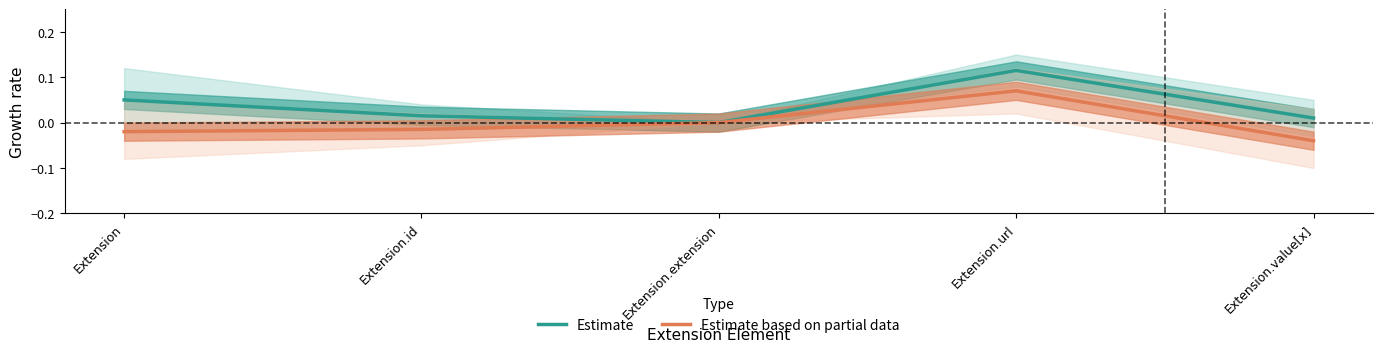

Reading left to right, transcribe all the data shown in this chart.

Estimate: Extension=0.1	Extension.id=0.0	Extension.extension=0.0	Extension.url=0.1	Extension.value[x]=0.0
Estimate based on partial data: Extension=-0.0	Extension.id=-0.0	Extension.extension=0.0	Extension.url=0.1	Extension.value[x]=-0.0